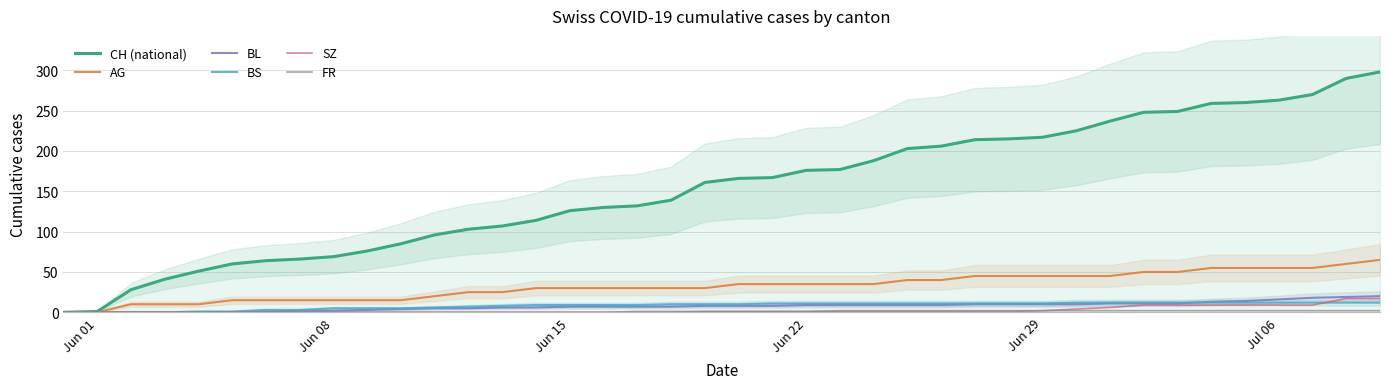

What is the maximum value for AG?

65